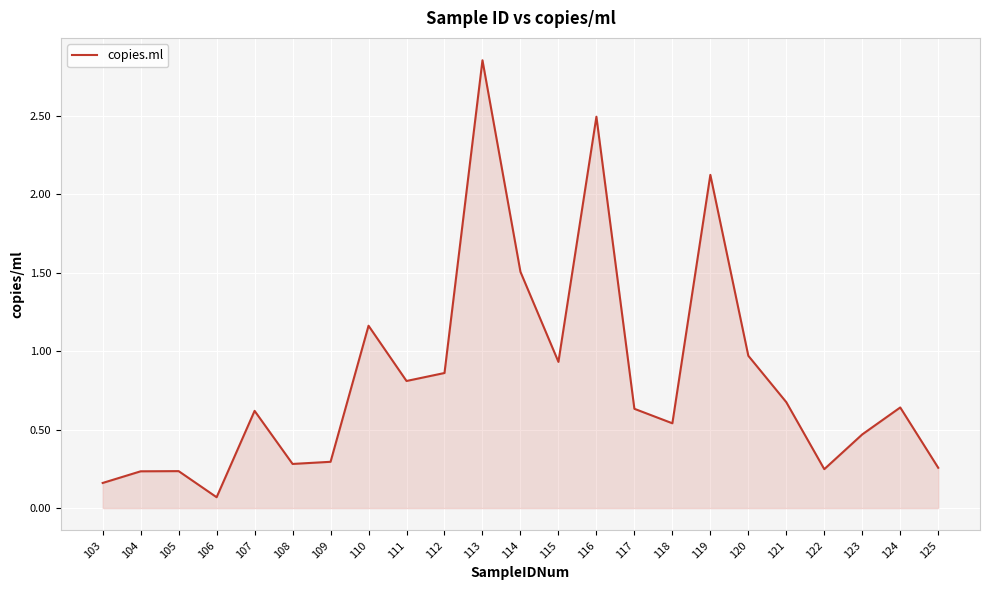

How many lines are shown in the chart?

1